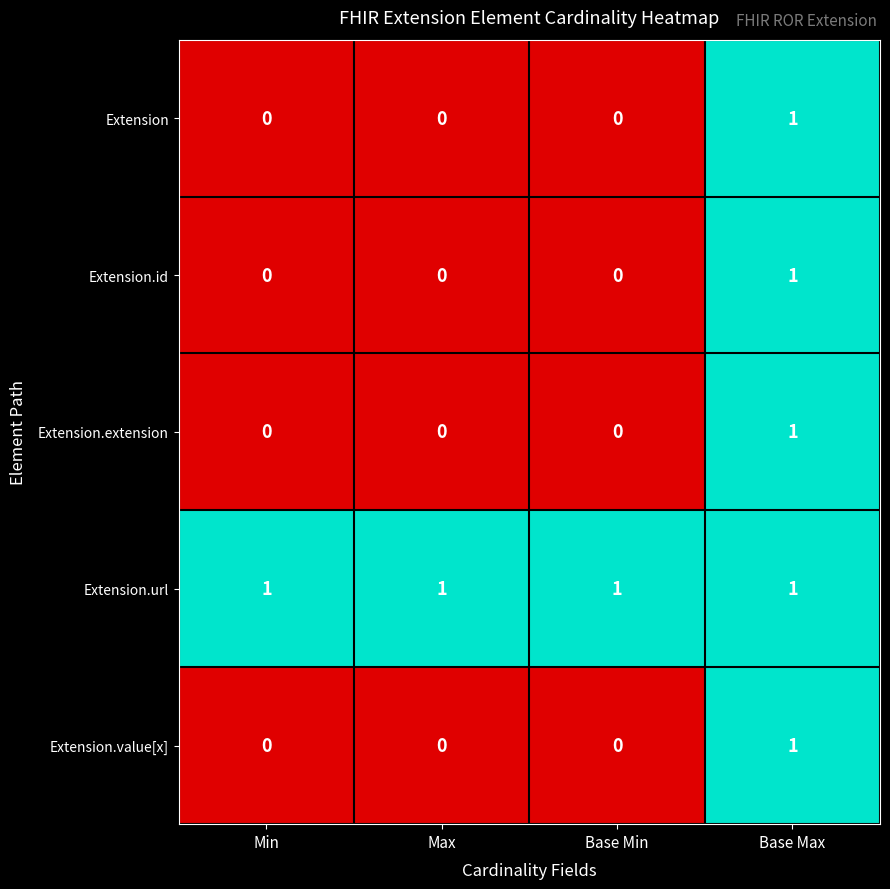

Is it true that Extension.url equals 1 at Base Min?

True